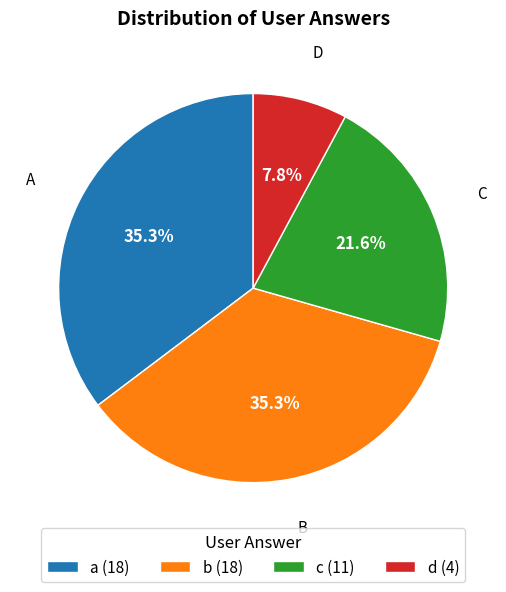

What percentage is the d slice, to the nearest percent?

8%